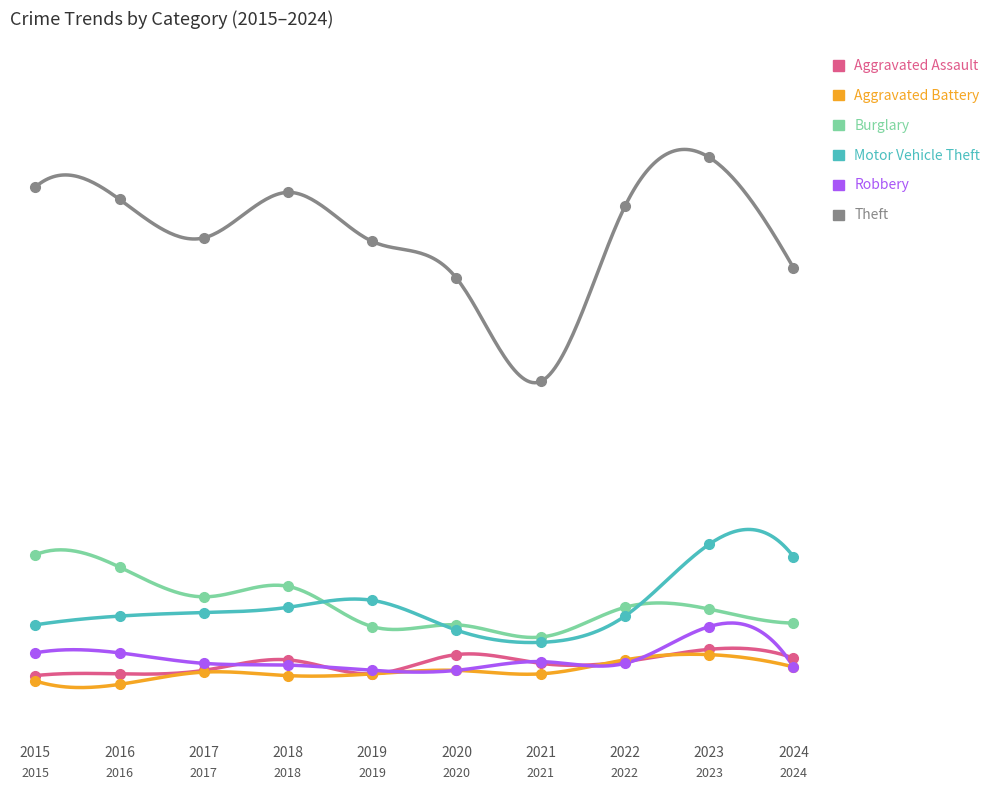

What is the value of the Robbery point at the 7th from the left?

19